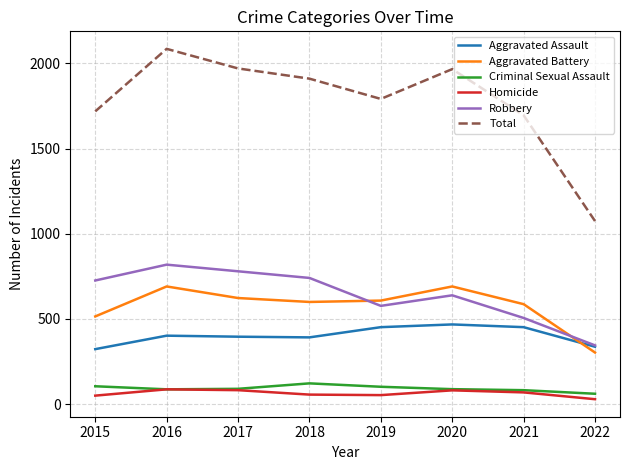

What is the total value across all series at 2021?

3392